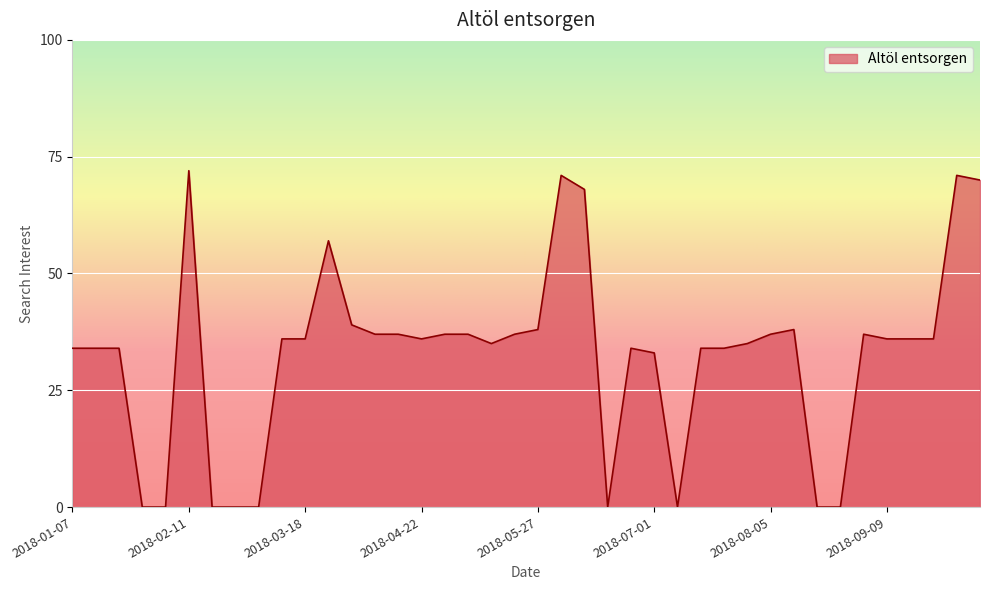

True or false: the data has more than 2 interior local peaks.

True